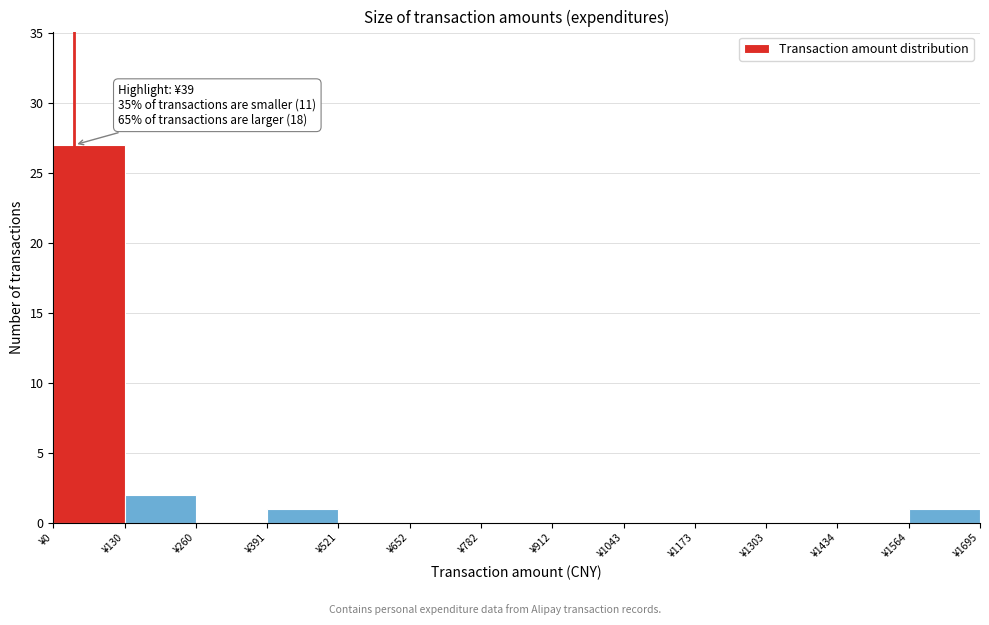

Over which range of the x-axis is the bar tallest?

0 to 140